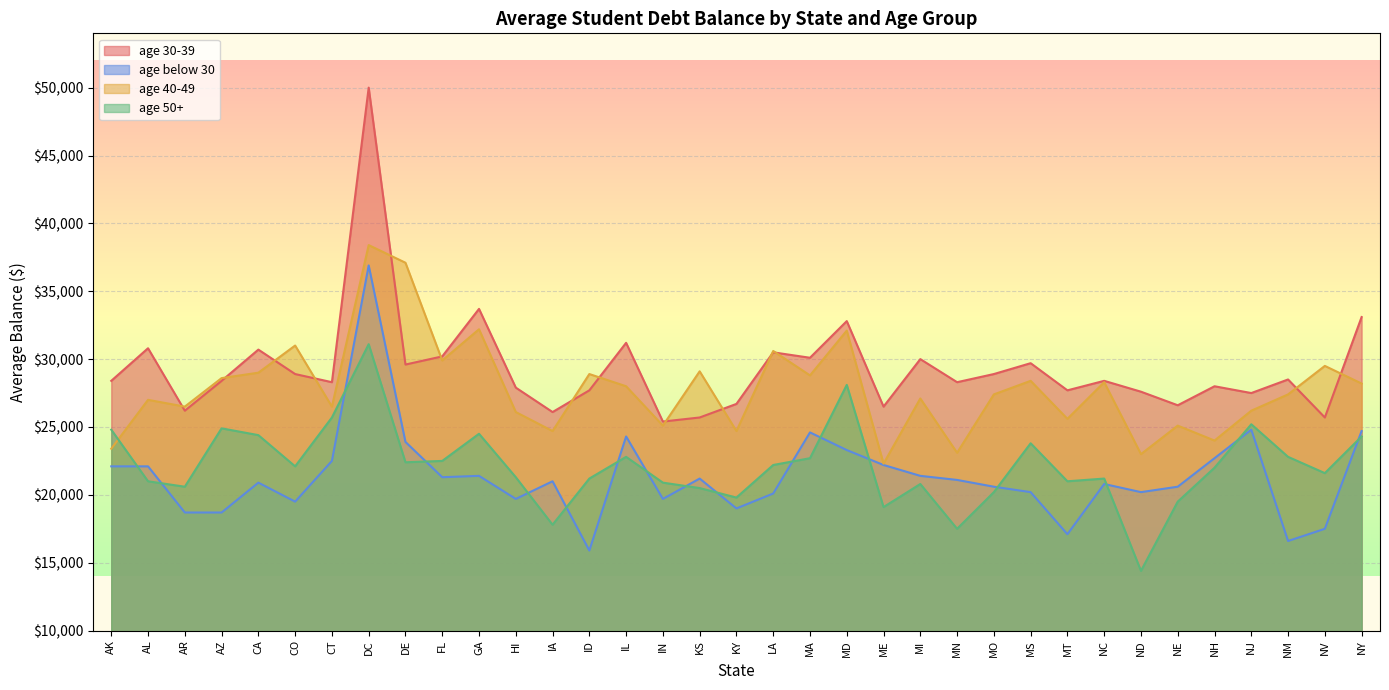

Does the chart display data point markers on the line(s)?

No